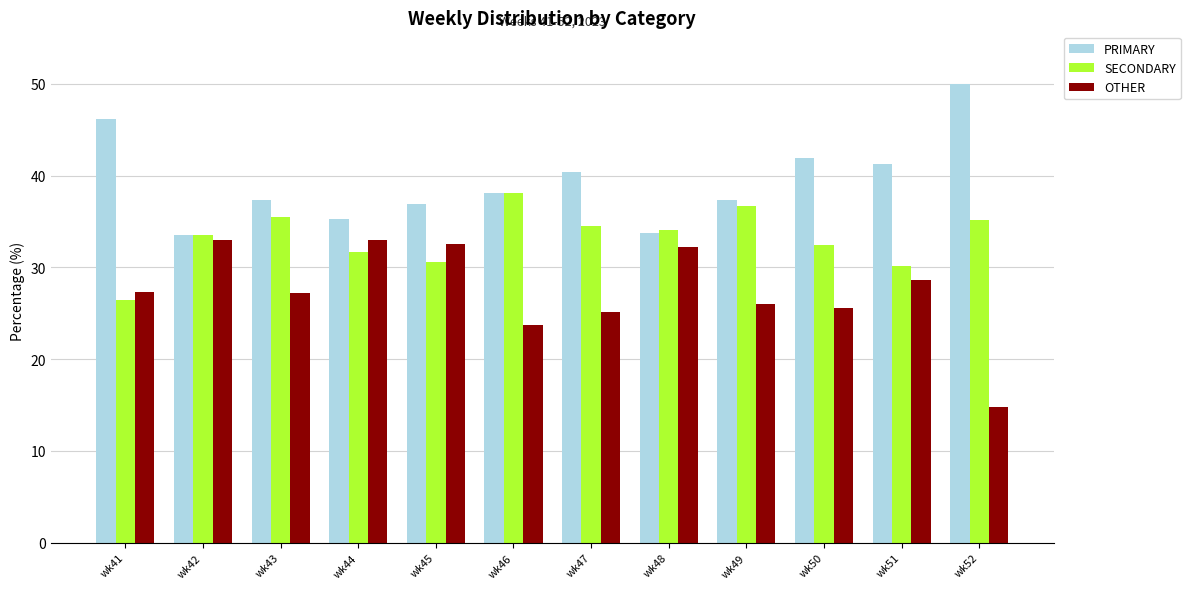

What is the value of the OTHER bar at the 11th from the left?

28.6